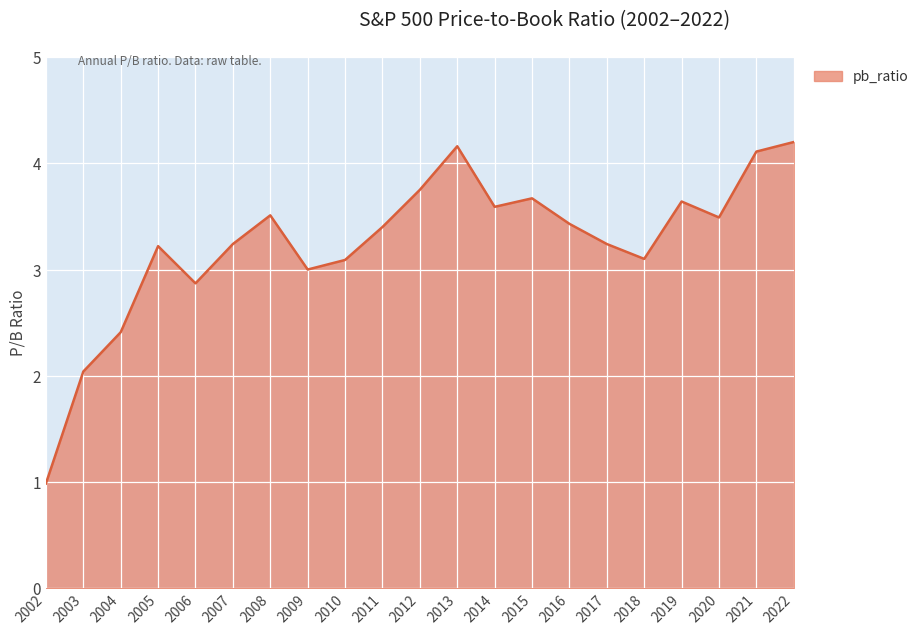

Reading left to right, what are all the values shown in this chart?

2002=1.0	2003=2.0	2004=2.4	2005=3.2	2006=2.9	2007=3.2	2008=3.5	2009=3.0	2010=3.1	2011=3.4	2012=3.8	2013=4.2	2014=3.6	2015=3.7	2016=3.4	2017=3.2	2018=3.1	2019=3.6	2020=3.5	2021=4.1	2022=4.2